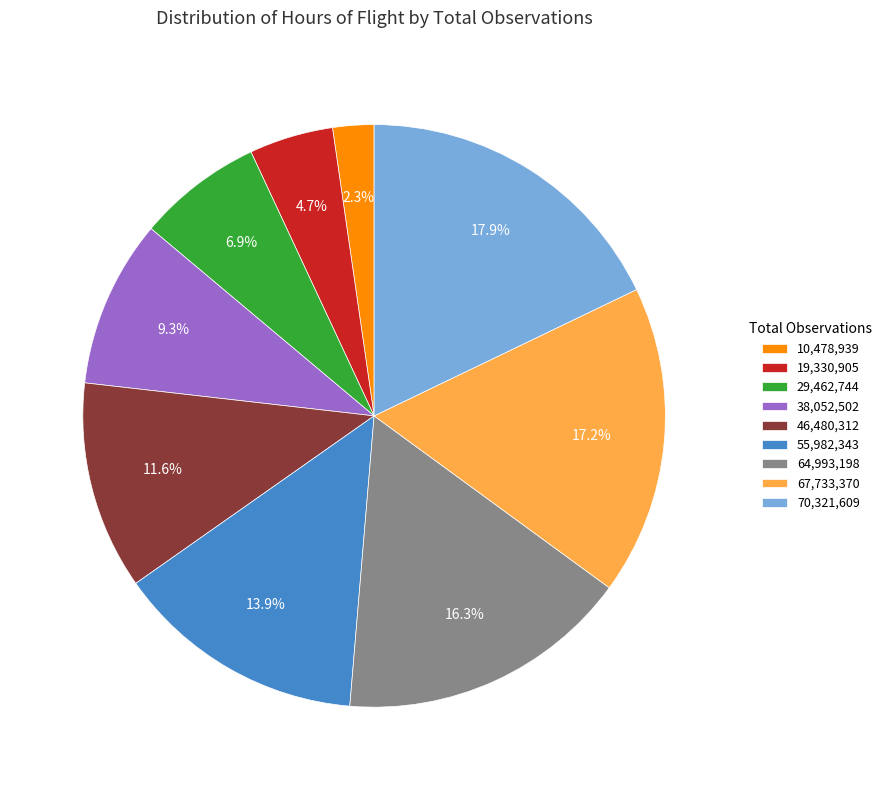

Which category has the biggest portion of the pie?

70,321,609